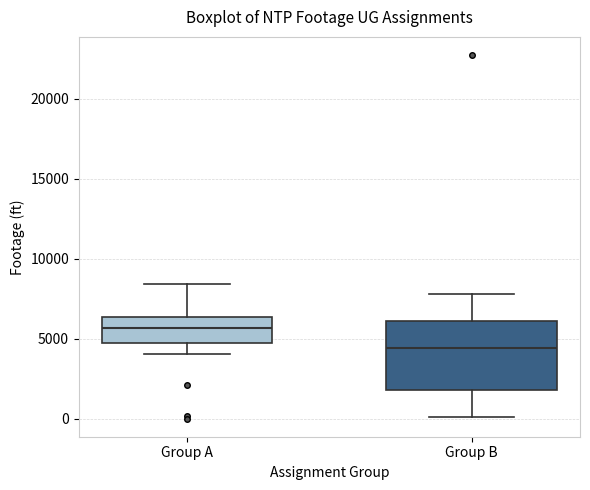

Comparing the boxes themselves (not the whiskers), which one is the tallest?

Group B